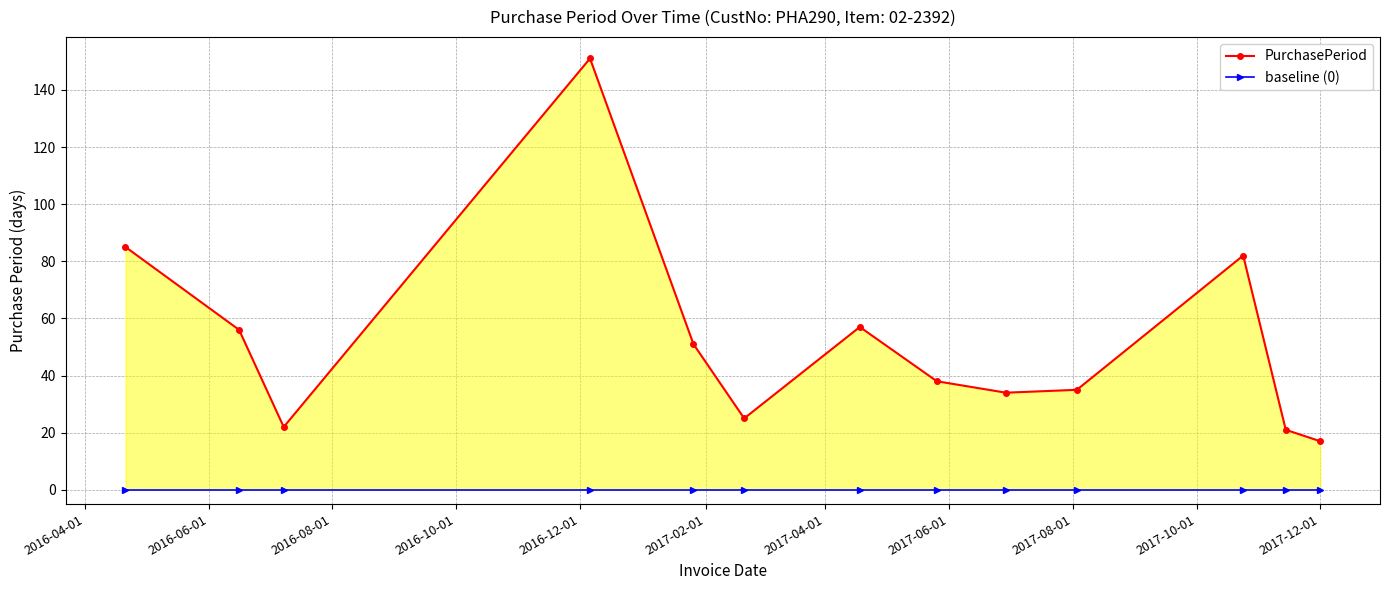

Is the value of baseline (0) at 2017-10-01 greater than the value of PurchasePeriod at 2017-10-01?

No